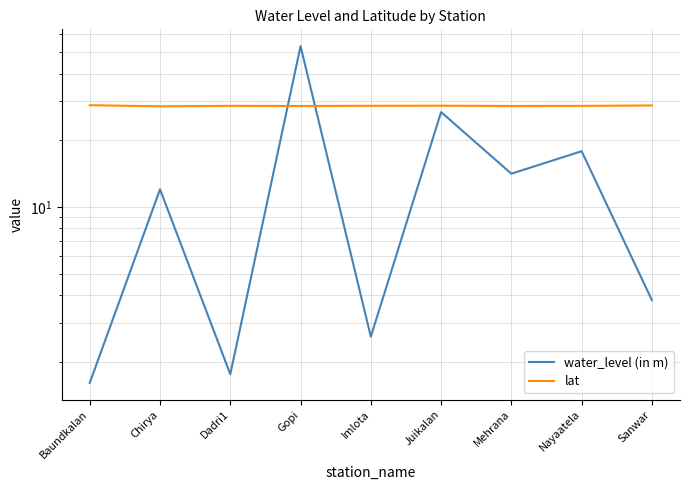

What is the value of the water_level (in m) point at the 9th from the left?

3.8